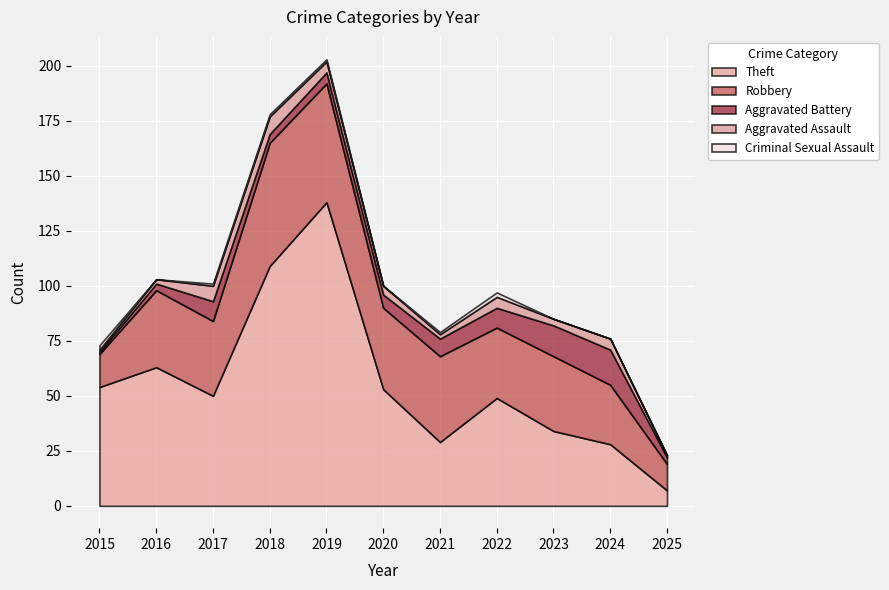

What is the difference between the second highest and second lowest values in the Robbery series?

39